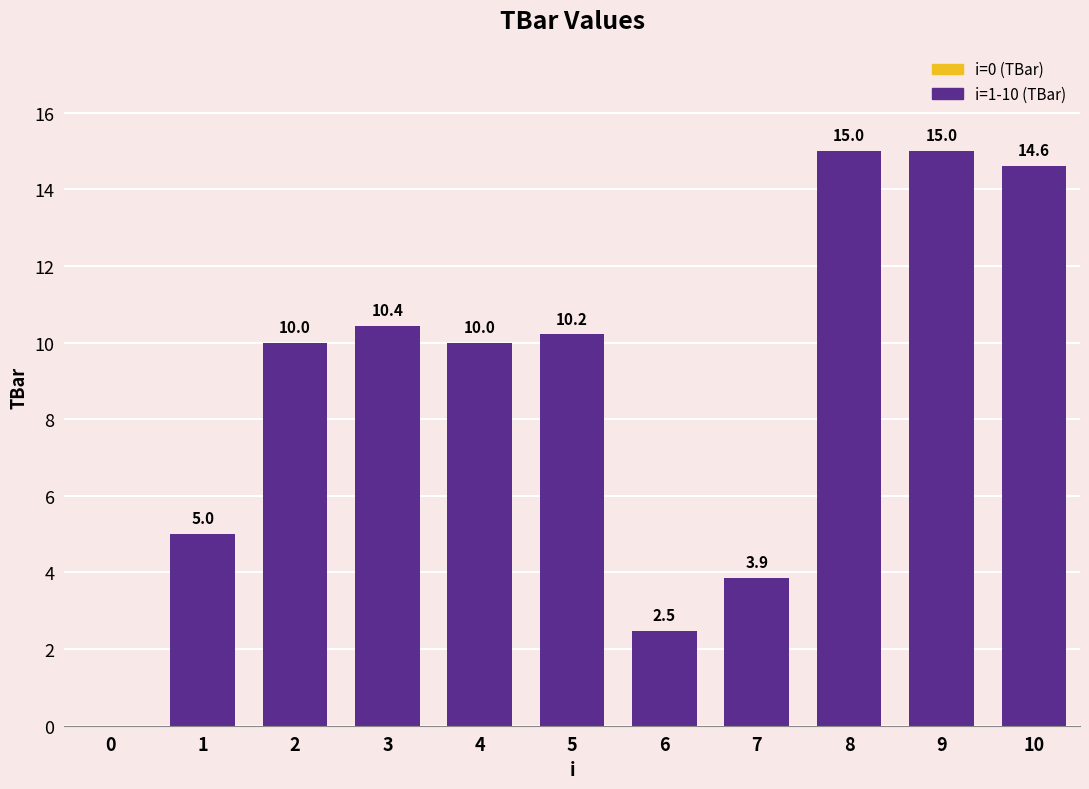

The value at 3 is 10.4. True or false?

True